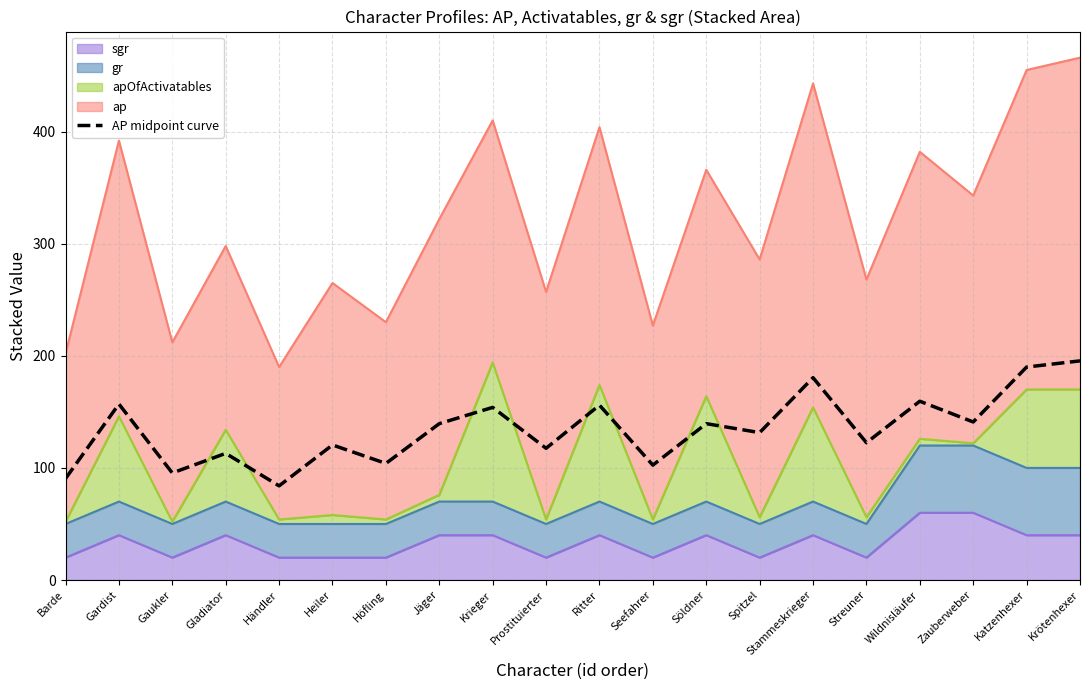

Reading left to right, list all the values displayed in this chart.

90.5	157.0	95.5	113.0	84.0	120.5	104.0	139.5	154.0	117.5	156.0	102.5	139.5	131.5	180.5	122.5	159.5	141.0	190.0	195.5